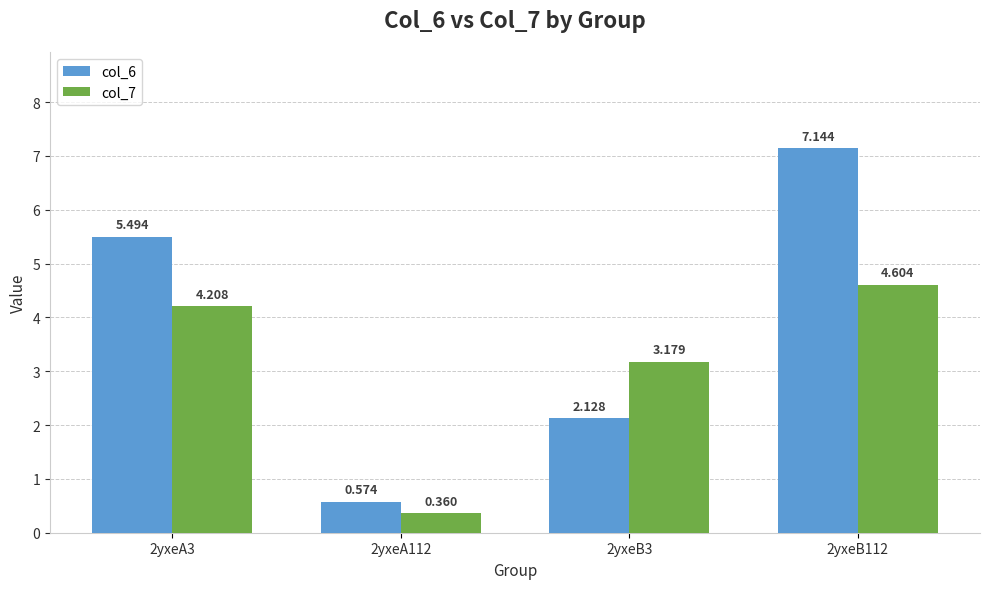

What is the label of the 3rd bar from the right?

2yxeA112